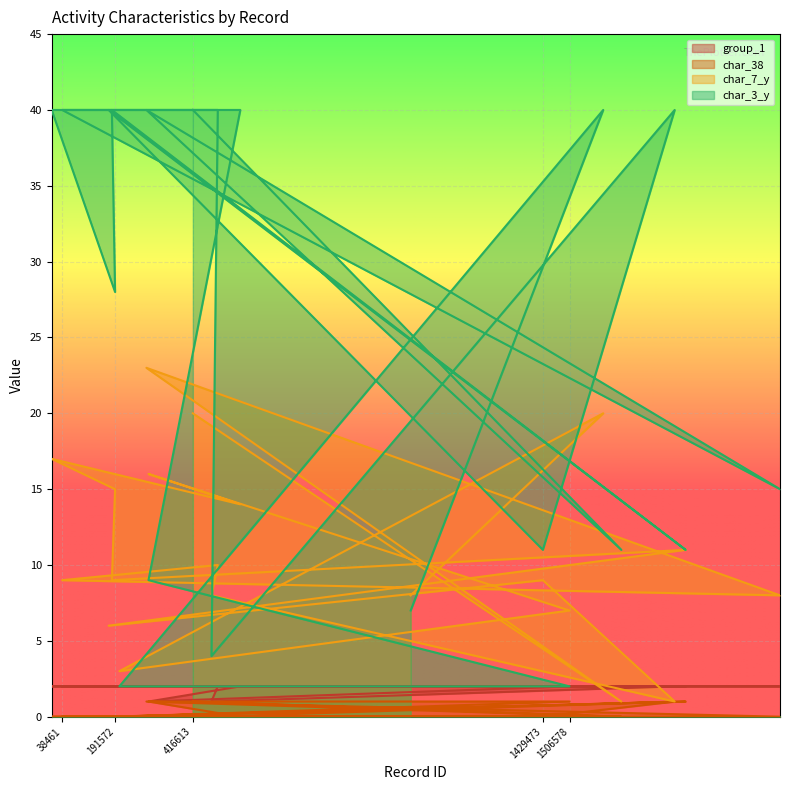

Which has a higher value, 554007 or 1429473?

554007